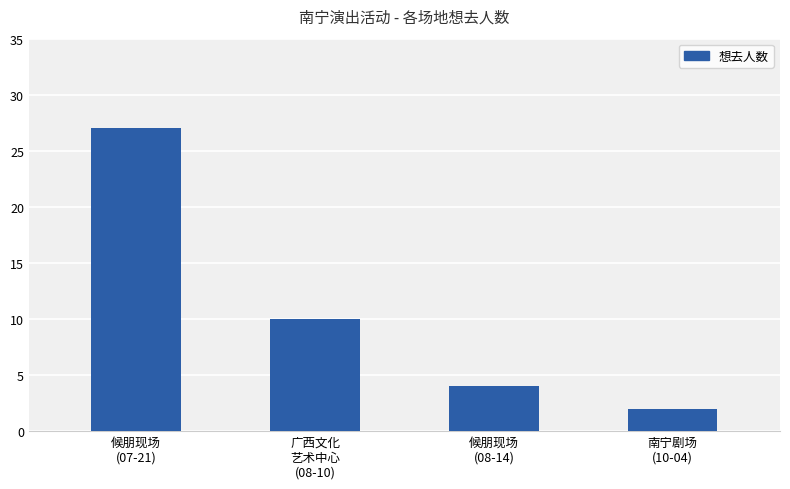

What is the value of the 4th bar from the left?

2